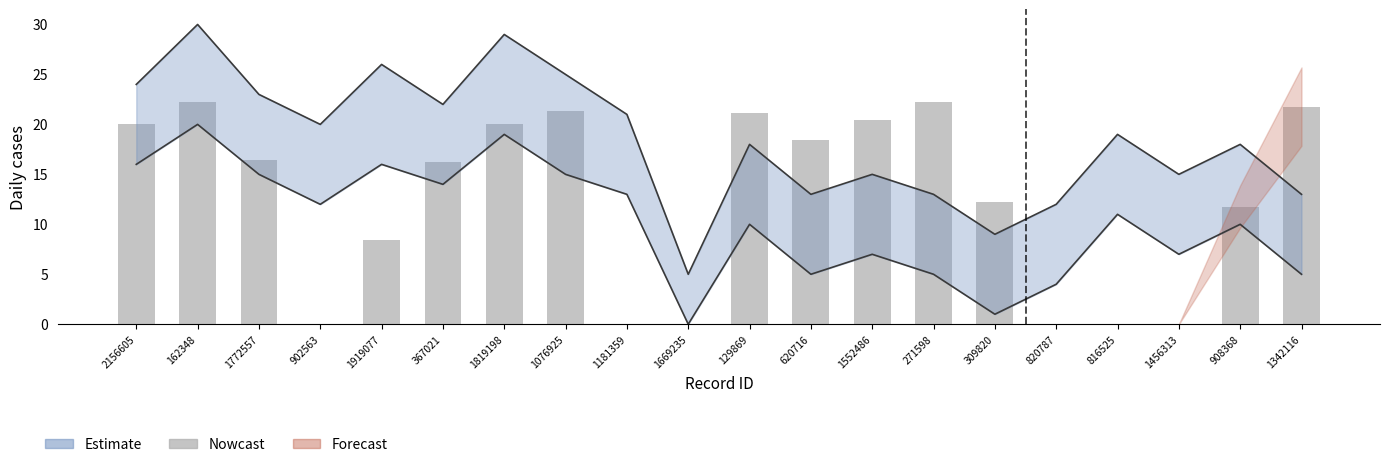

At which label is the value closest to 11?

908368